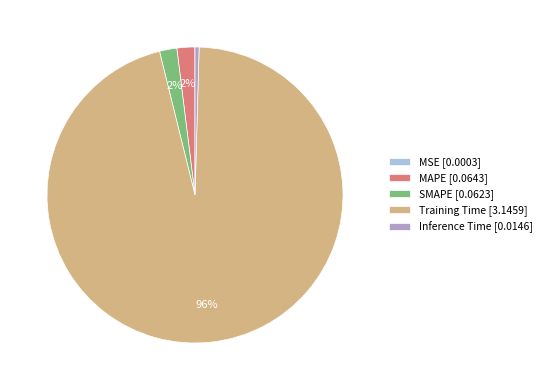

To the nearest percent, what is the difference between the largest and smallest slice percentages?

96%